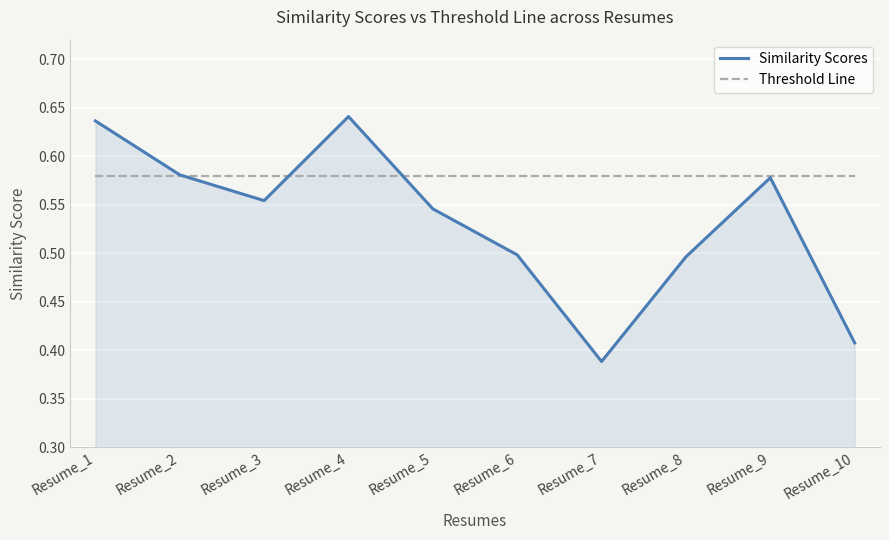

Count the number of data series in this chart.

2